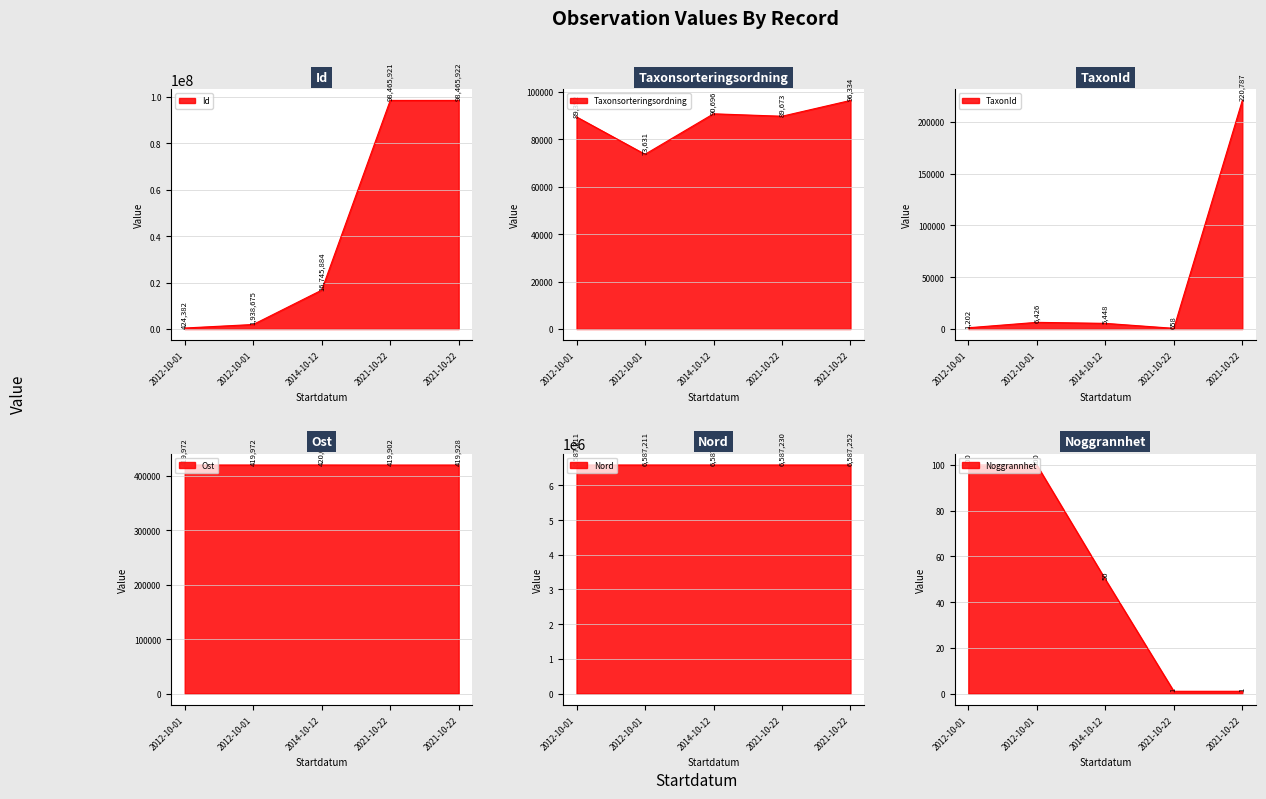

What is the sum of the Ost values at 2014-10-12 and 2012-10-01?

839971.4